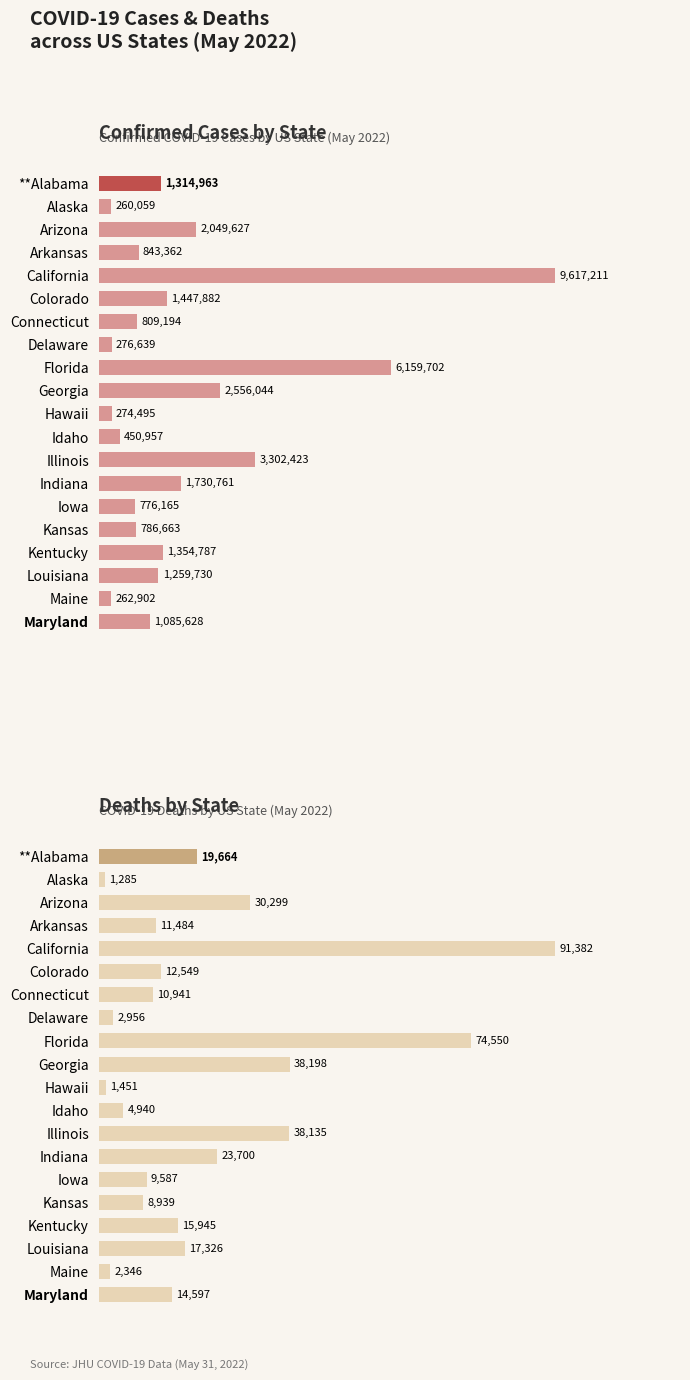

How many bars are there in each group?

2